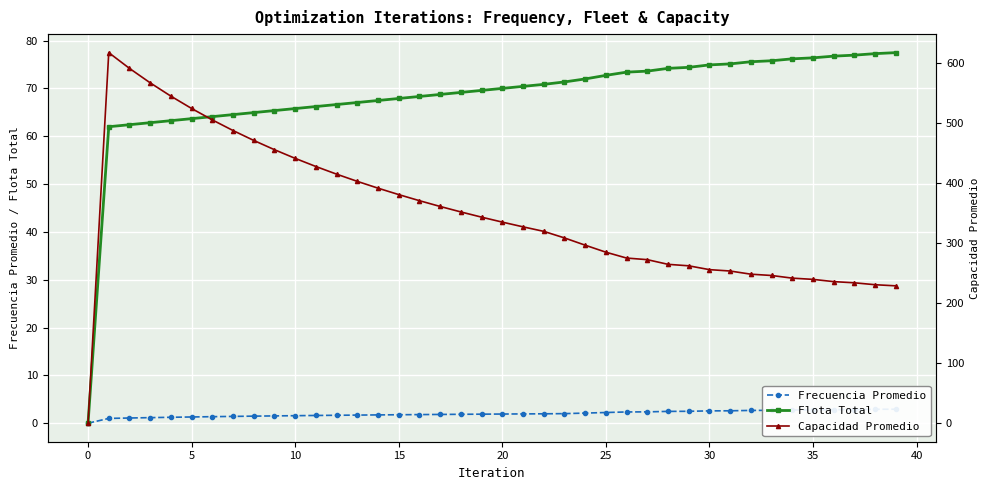

Which series has the largest total across all categories?

Capacidad Promedio